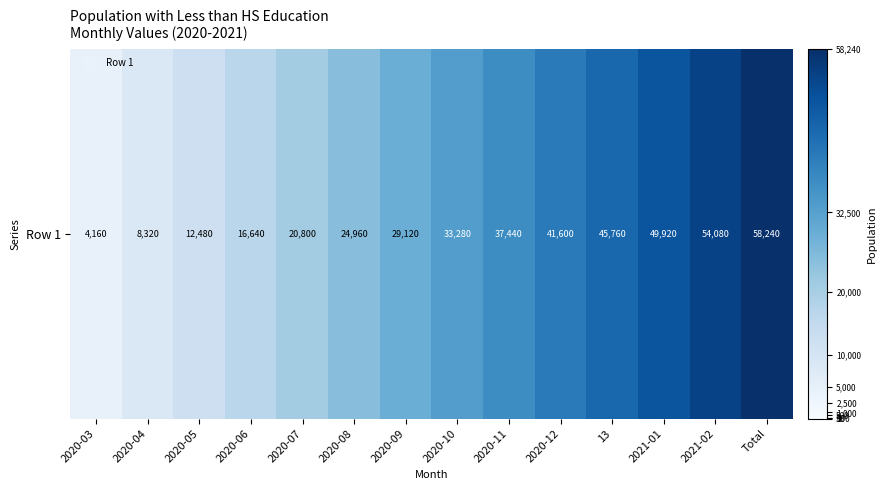

What is the sum of the values at 2021-02 and 2020-09?

83200